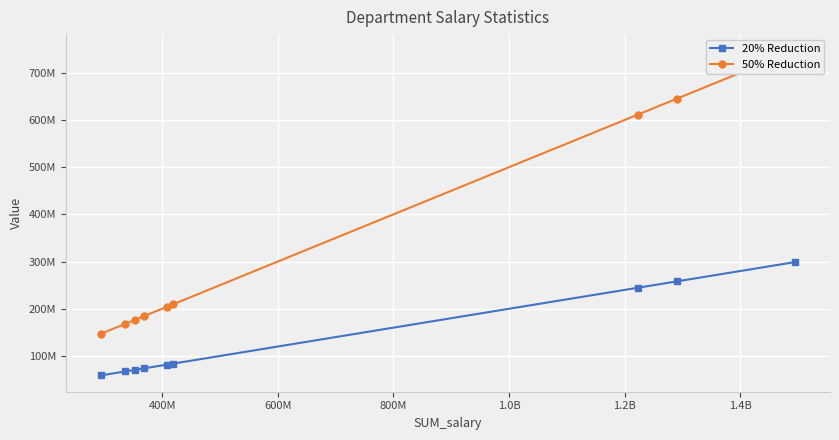

Is it true that 50% Reduction equals 254881486.5 at 1.2B?

False